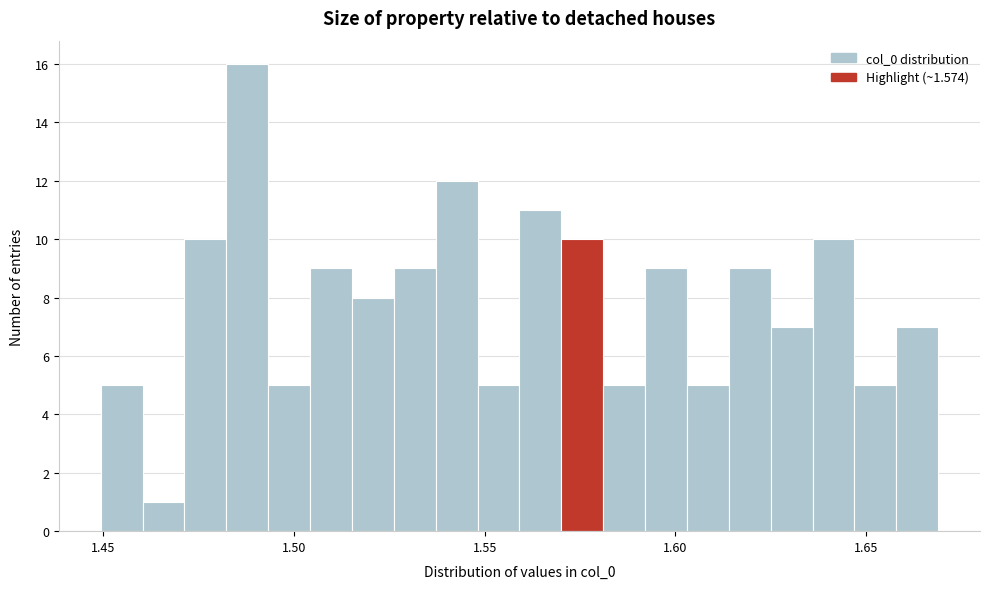

Read against the x-axis, roughly where is the centre of the tallest bar?

1.490